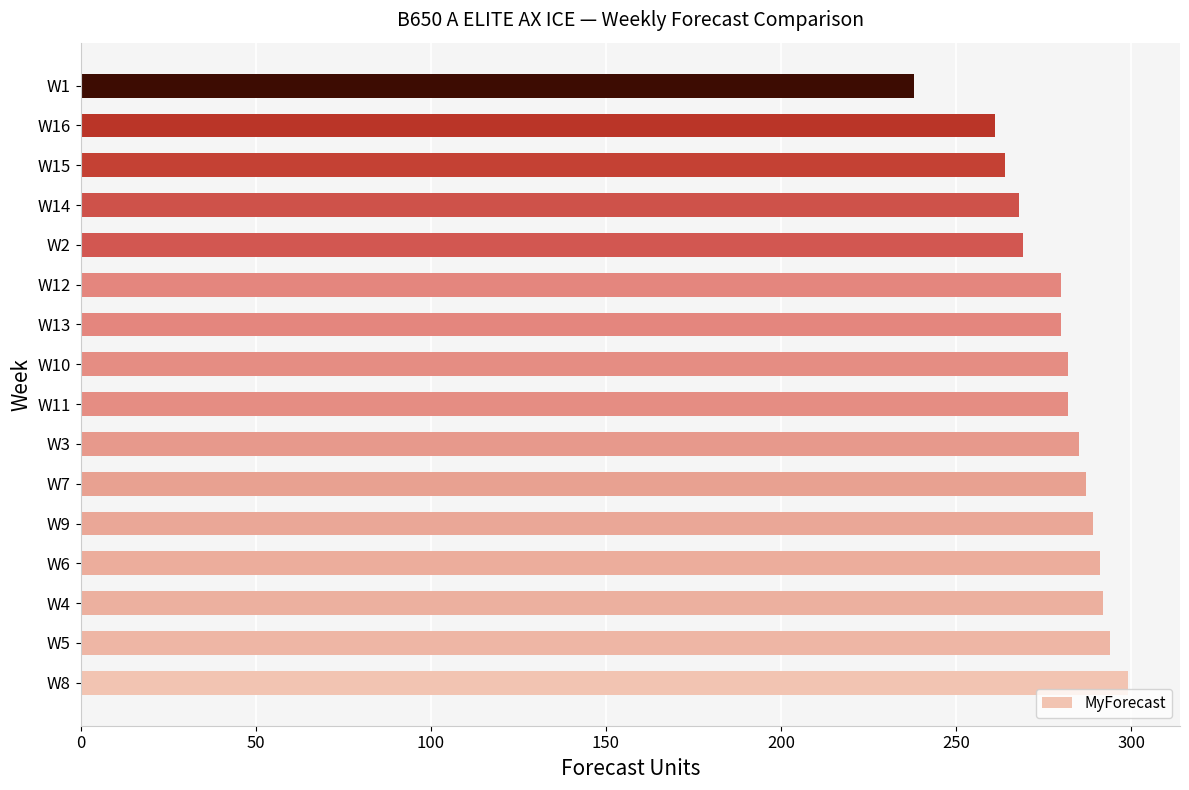

Is it true that the value at W16 is 261?

True